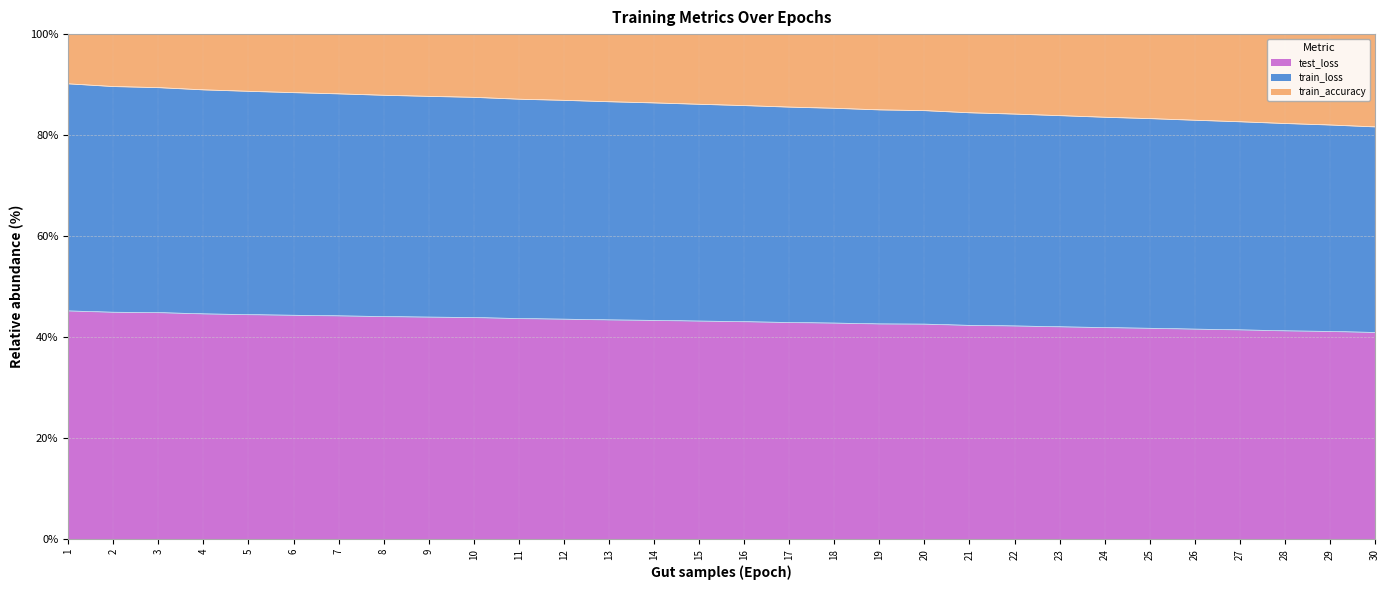

What is the average value of the test_loss series?

43.1